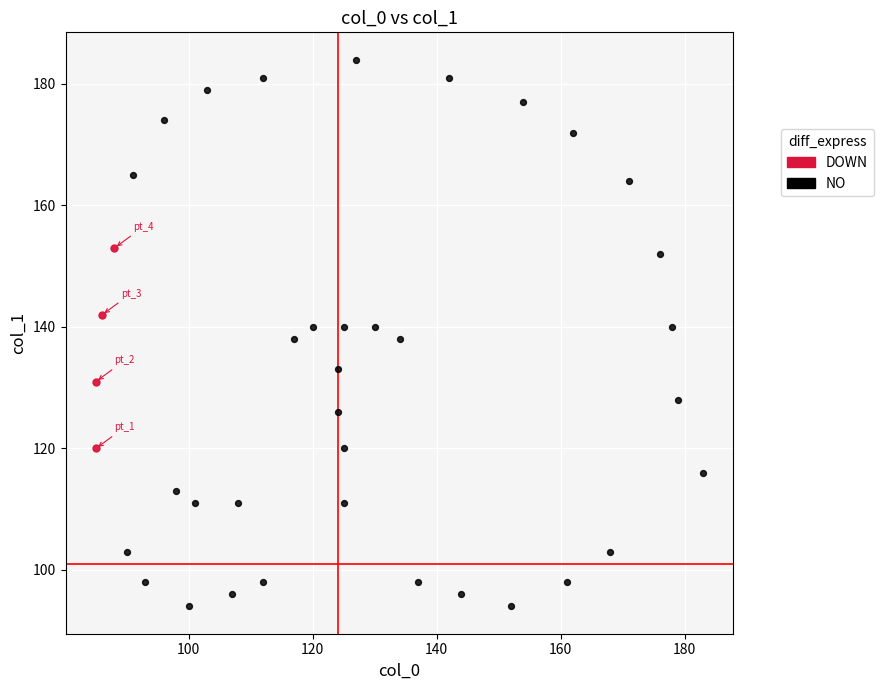

Which series has the largest Y range (max minus min)?

NO